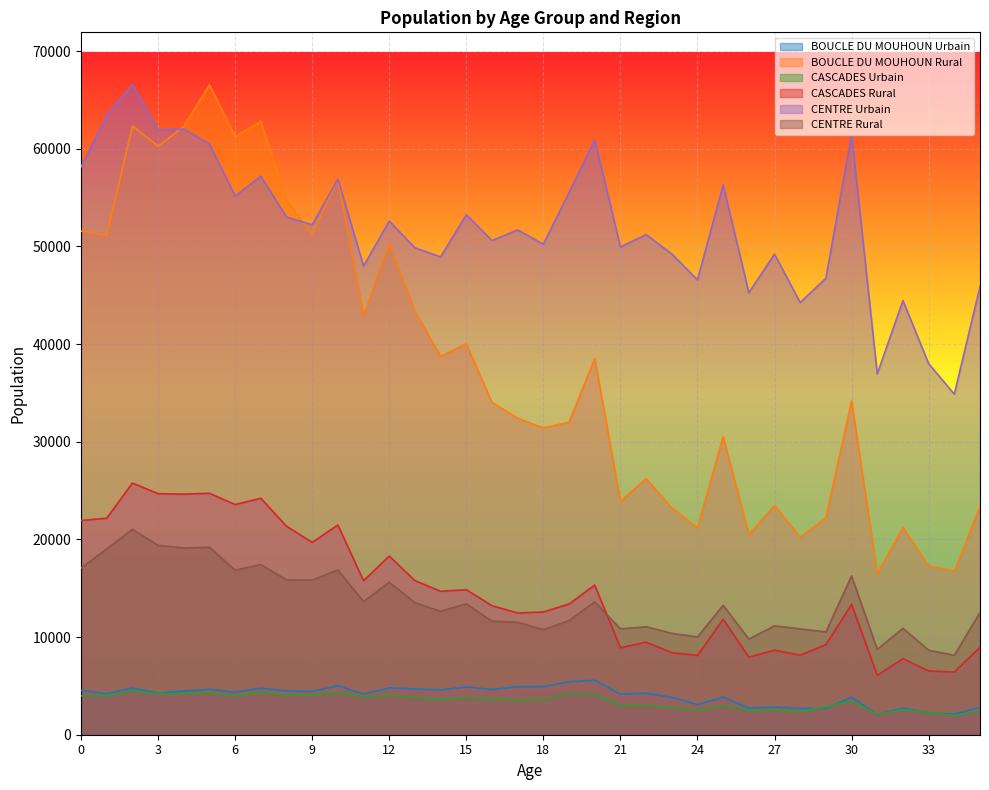

The value of BOUCLE DU MOUHOUN Rural at 33 is 26809. True or false?

False